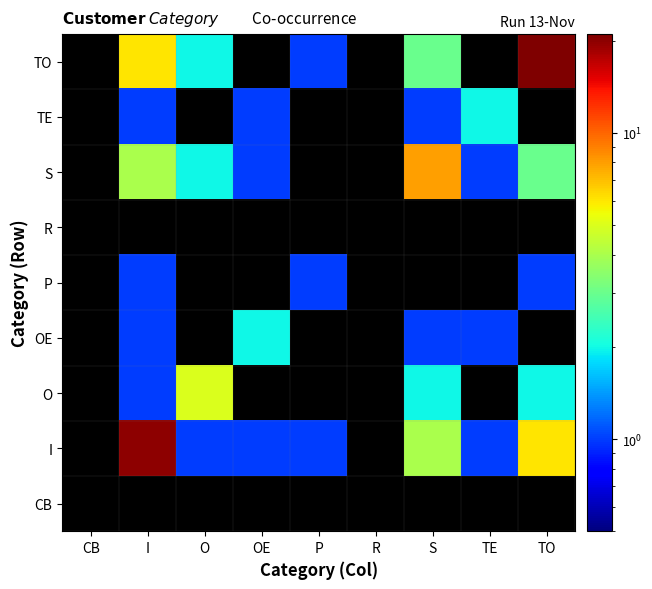

Reading right to left, extract all data points from this chart.

CB: TO=0.1	TE=0.1	S=0.1	R=0.1	P=0.1	OE=0.1	O=0.1	I=0.1	CB=0.1
I: TO=6.0	TE=1.0	S=4.0	R=0.1	P=1.0	OE=1.0	O=1.0	I=20.0	CB=0.1
O: TO=2.0	TE=0.1	S=2.0	R=0.1	P=0.1	OE=0.1	O=5.0	I=1.0	CB=0.1
OE: TO=0.1	TE=1.0	S=1.0	R=0.1	P=0.1	OE=2.0	O=0.1	I=1.0	CB=0.1
P: TO=1.0	TE=0.1	S=0.1	R=0.1	P=1.0	OE=0.1	O=0.1	I=1.0	CB=0.1
R: TO=0.1	TE=0.1	S=0.1	R=0.1	P=0.1	OE=0.1	O=0.1	I=0.1	CB=0.1
S: TO=3.0	TE=1.0	S=8.0	R=0.1	P=0.1	OE=1.0	O=2.0	I=4.0	CB=0.1
TE: TO=0.1	TE=2.0	S=1.0	R=0.1	P=0.1	OE=1.0	O=0.1	I=1.0	CB=0.1
TO: TO=21.0	TE=0.1	S=3.0	R=0.1	P=1.0	OE=0.1	O=2.0	I=6.0	CB=0.1